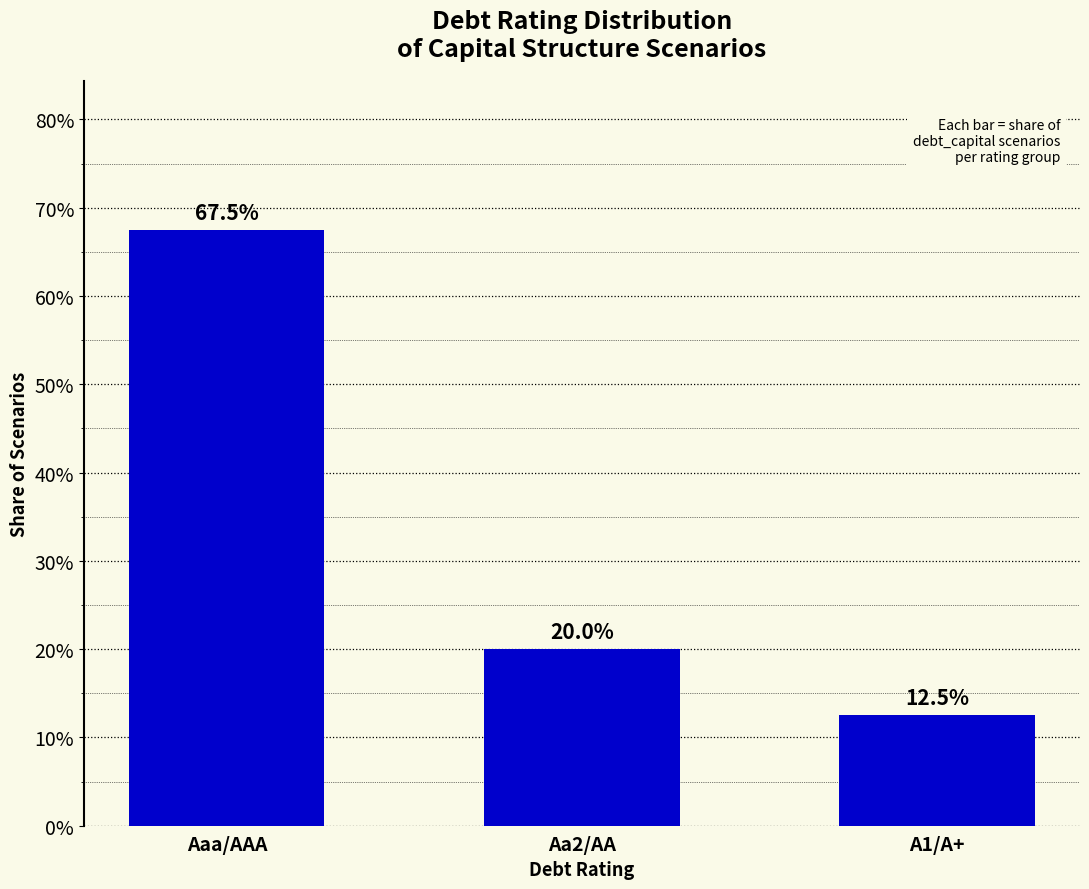

What is the greatest value displayed?

0.7